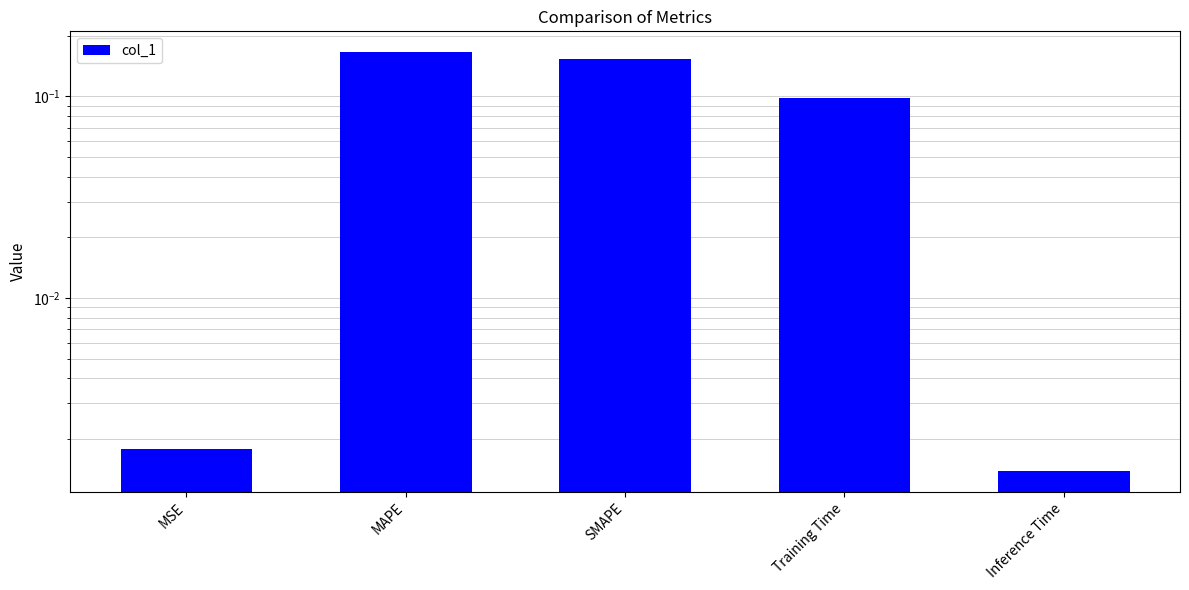

What is the sum of the values at Training Time and Inference Time?

0.1